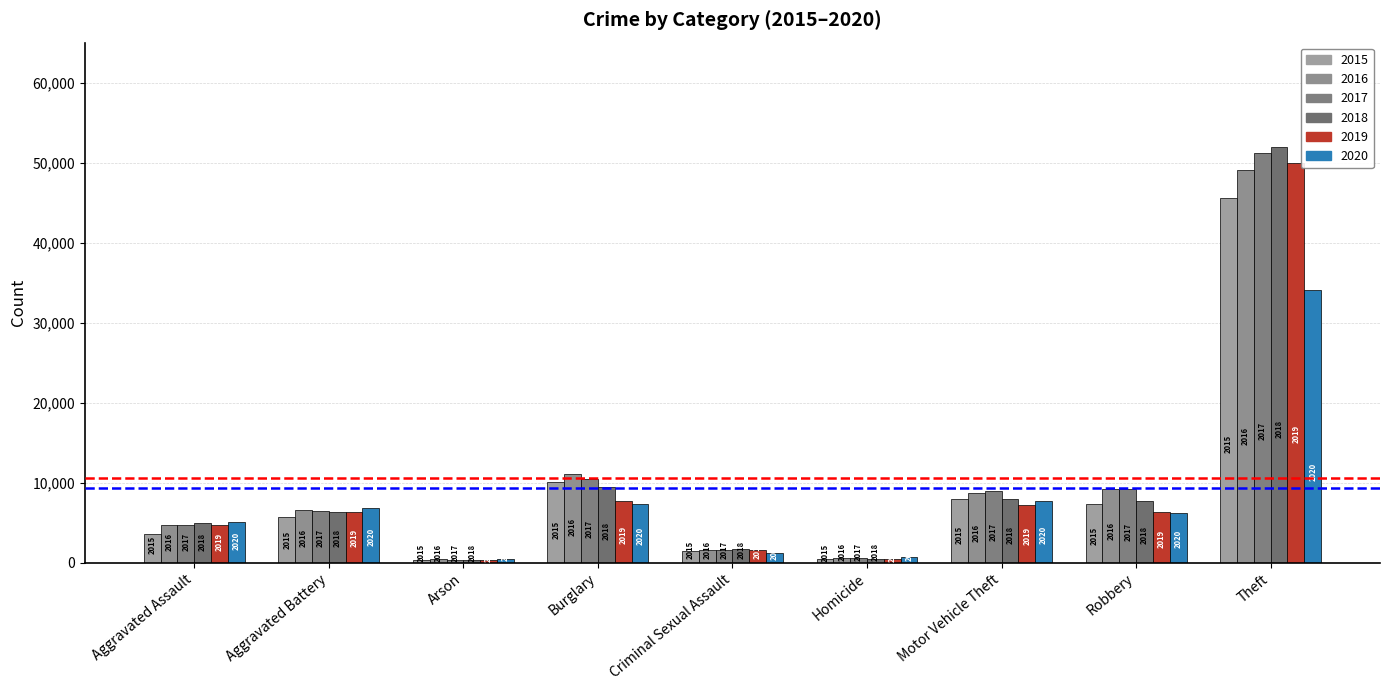

What is the spread (max minus min) of values at Theft?

17881